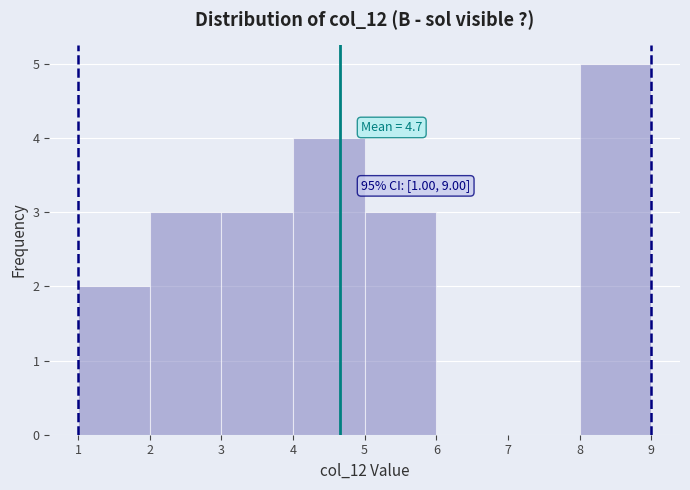

Over which range of the x-axis is the bar tallest?

8 to 9